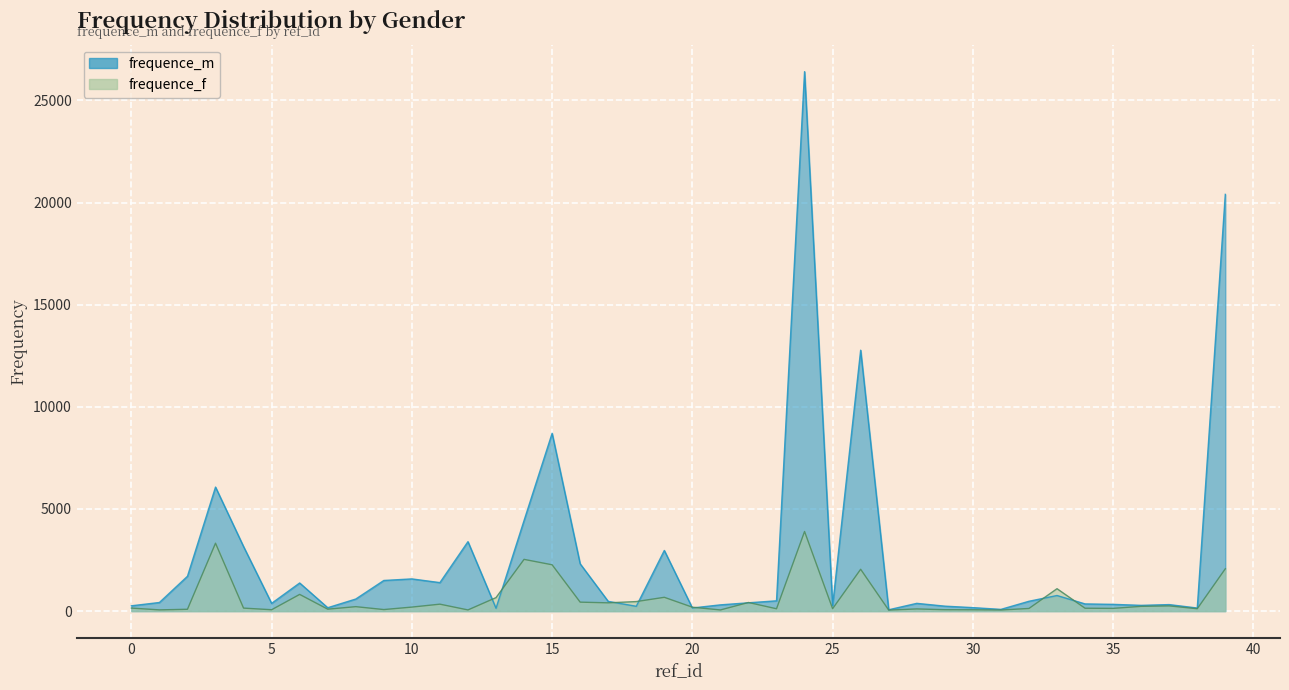

Rank the series by their average value, from highest to lowest.

frequence_m, frequence_f